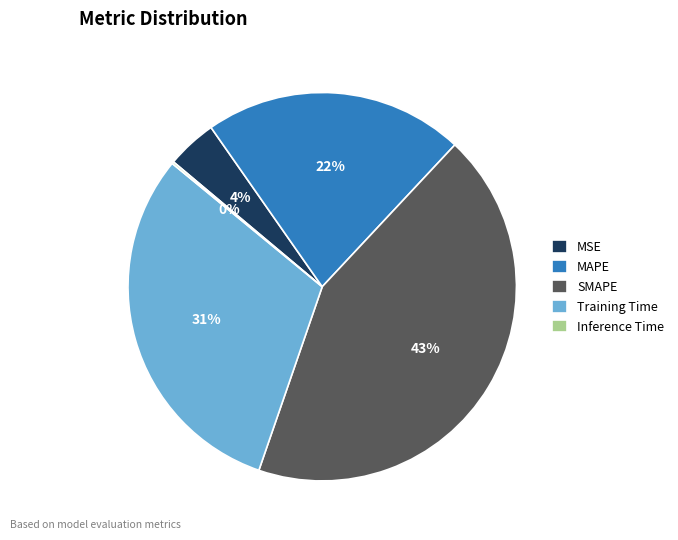

Do SMAPE and MSE together represent more than half of the pie?

No